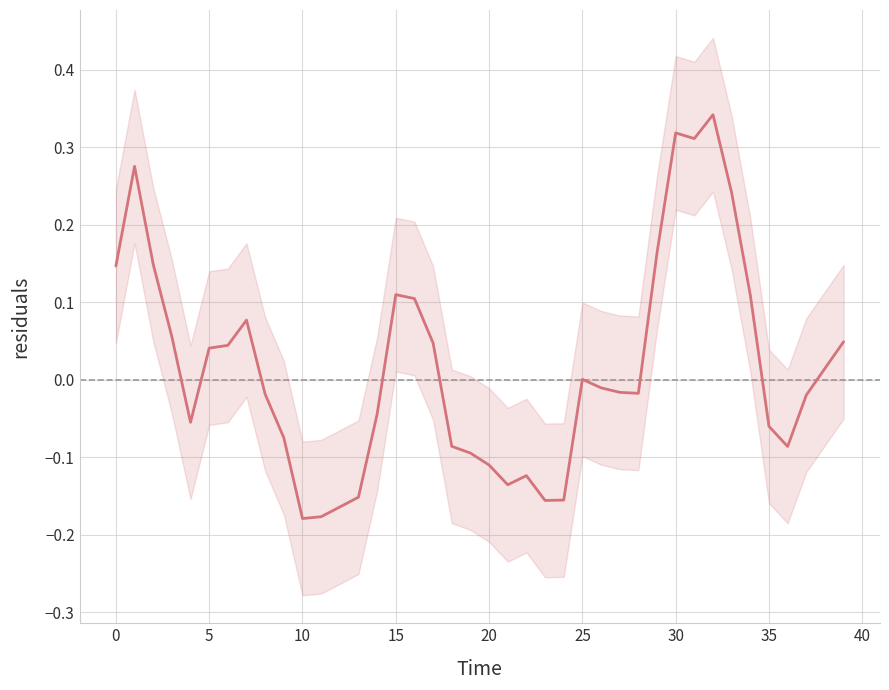

Is it true that the value at 29 is 0.2?

True